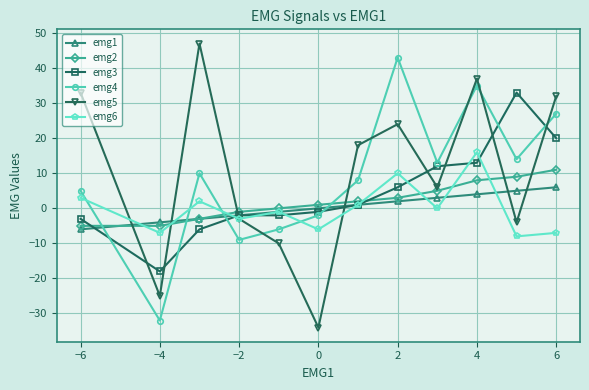

What is the value of the emg5 point at the 4th from the left?

-3